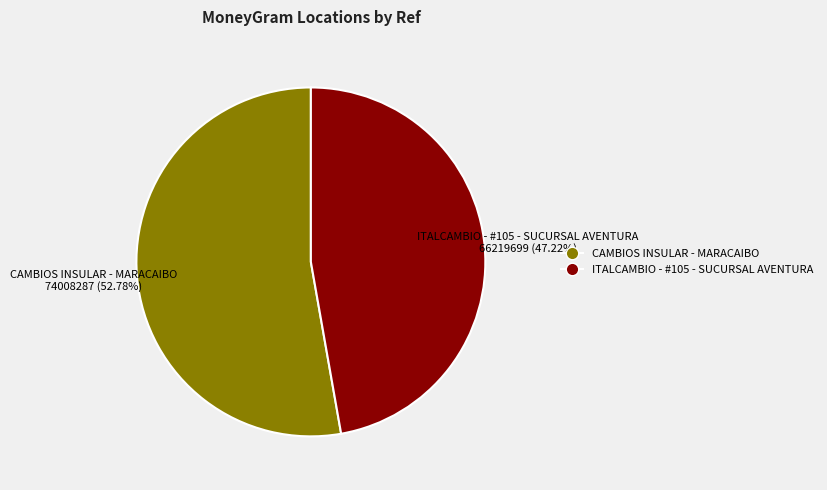

Which has a higher value, ITALCAMBIO - #105 - SUCURSAL AVENTURA or CAMBIOS INSULAR - MARACAIBO?

CAMBIOS INSULAR - MARACAIBO